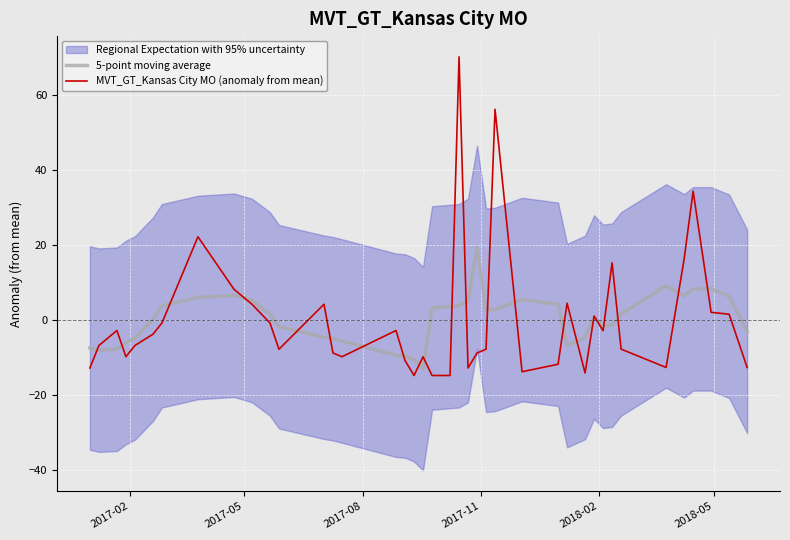

What is the minimum value for 5-point moving average?

-12.9